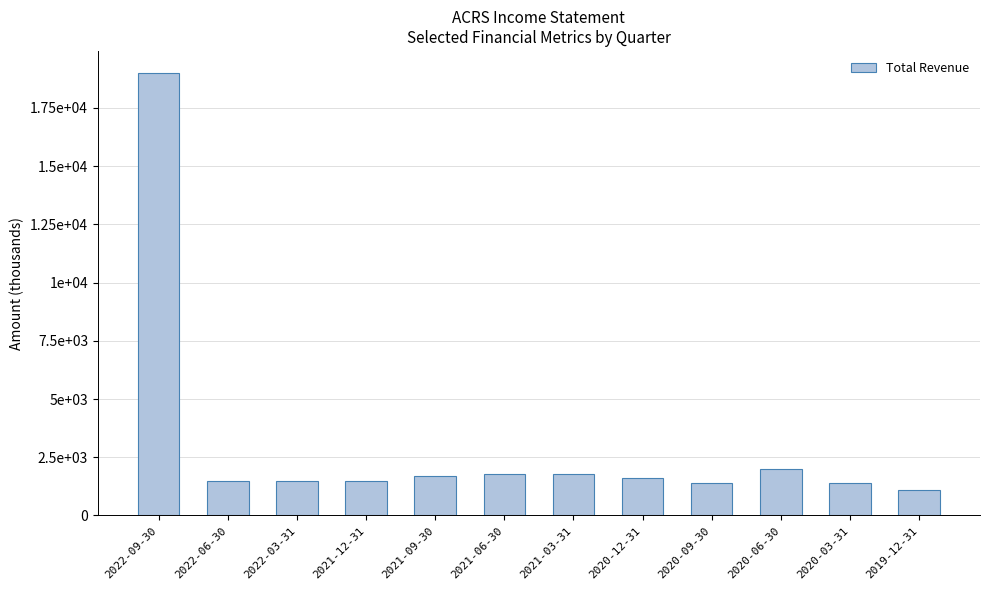

Reading right to left, extract all data points from this chart.

2019-12-31=1100	2020-03-31=1400	2020-06-30=2000	2020-09-30=1400	2020-12-31=1600	2021-03-31=1800	2021-06-30=1800	2021-09-30=1700	2021-12-31=1500	2022-03-31=1500	2022-06-30=1500	2022-09-30=19000